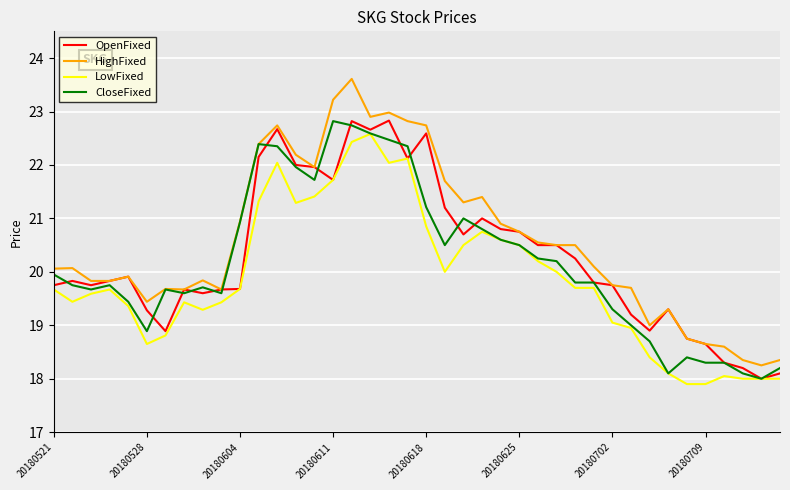

True or false: LowFixed and HighFixed intersect in this chart.

False